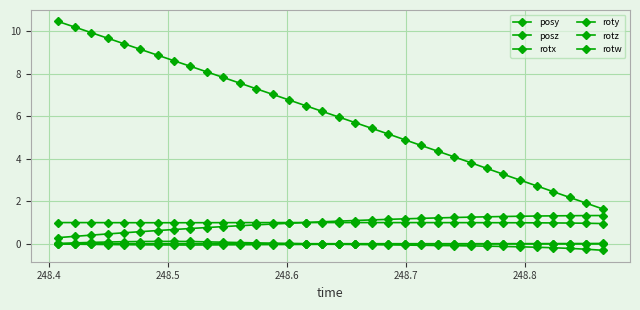

What is the sum of all posy values?

32.9